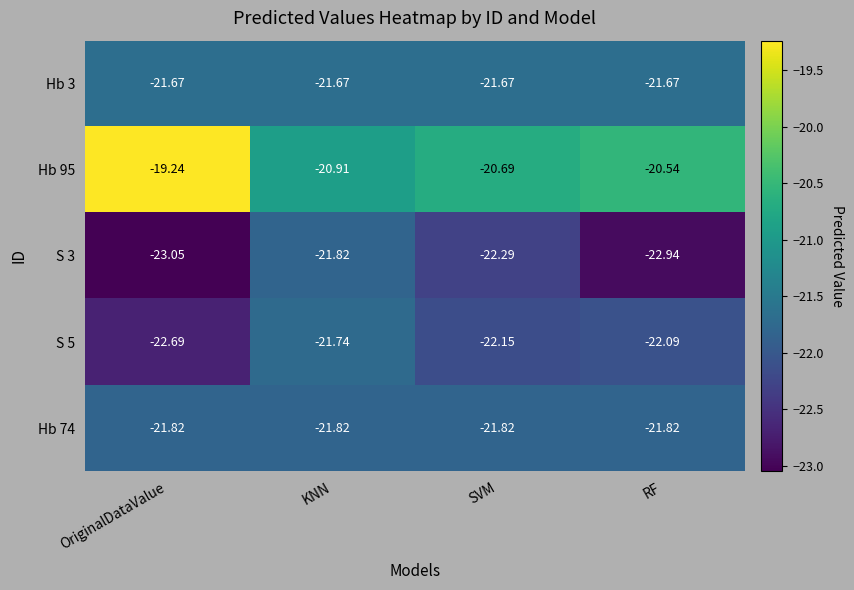

List the labels in order of Hb 95 value, smallest first.

KNN, SVM, RF, OriginalDataValue